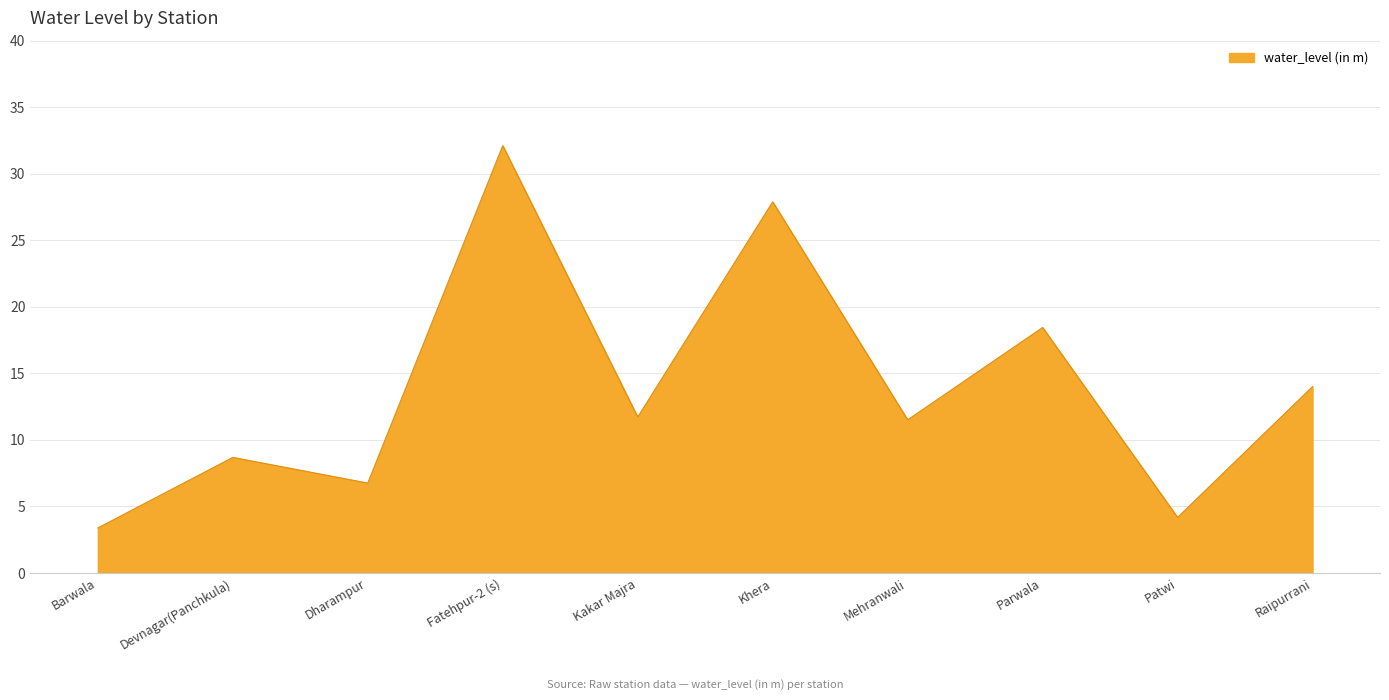

What is the difference between the maximum and minimum values?

28.7